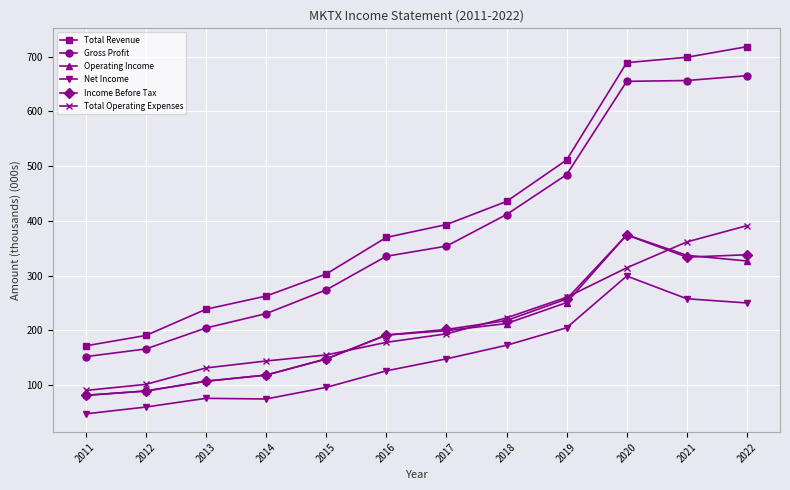

What are all the series names shown in the legend?

Total Revenue, Gross Profit, Operating Income, Net Income, Income Before Tax, Total Operating Expenses